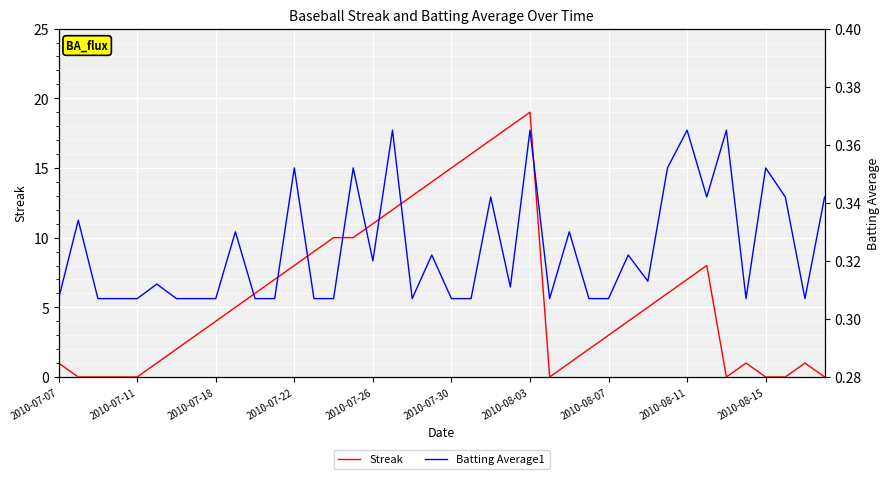

Is the value of Streak at 30 greater than the value of Batting Average1 at 22?

Yes